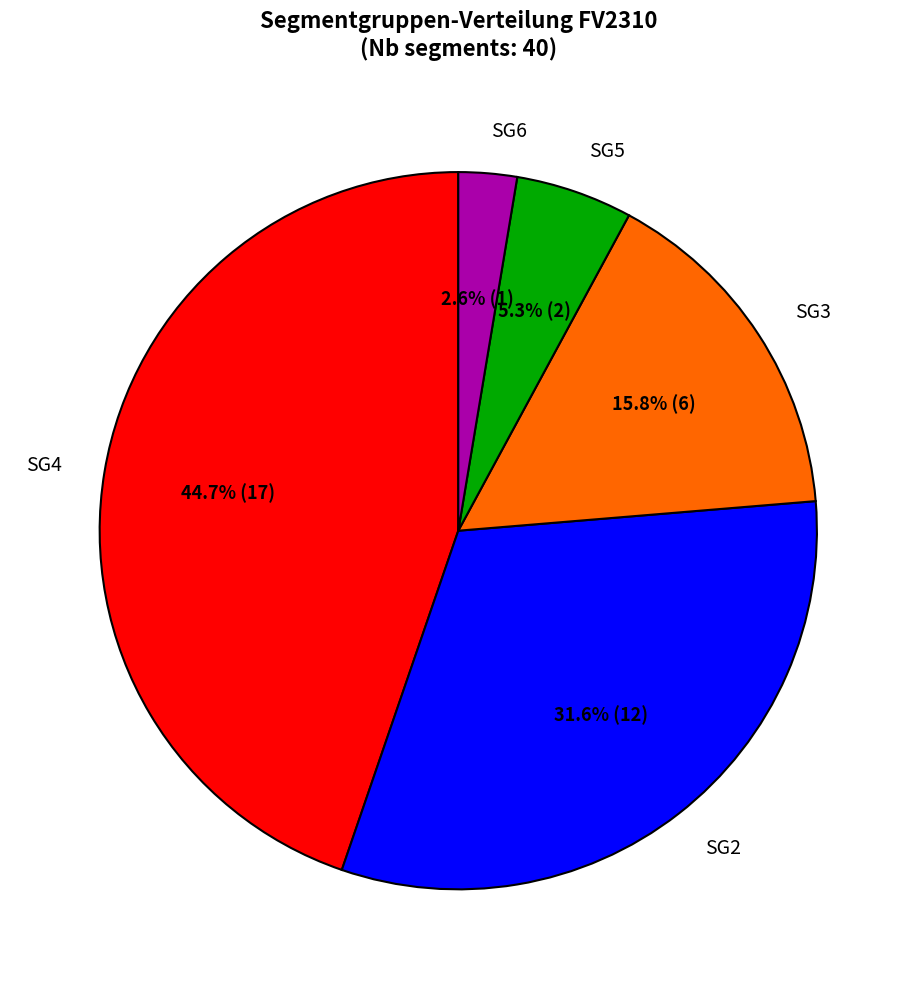

Is SG4 the majority of the pie?

No